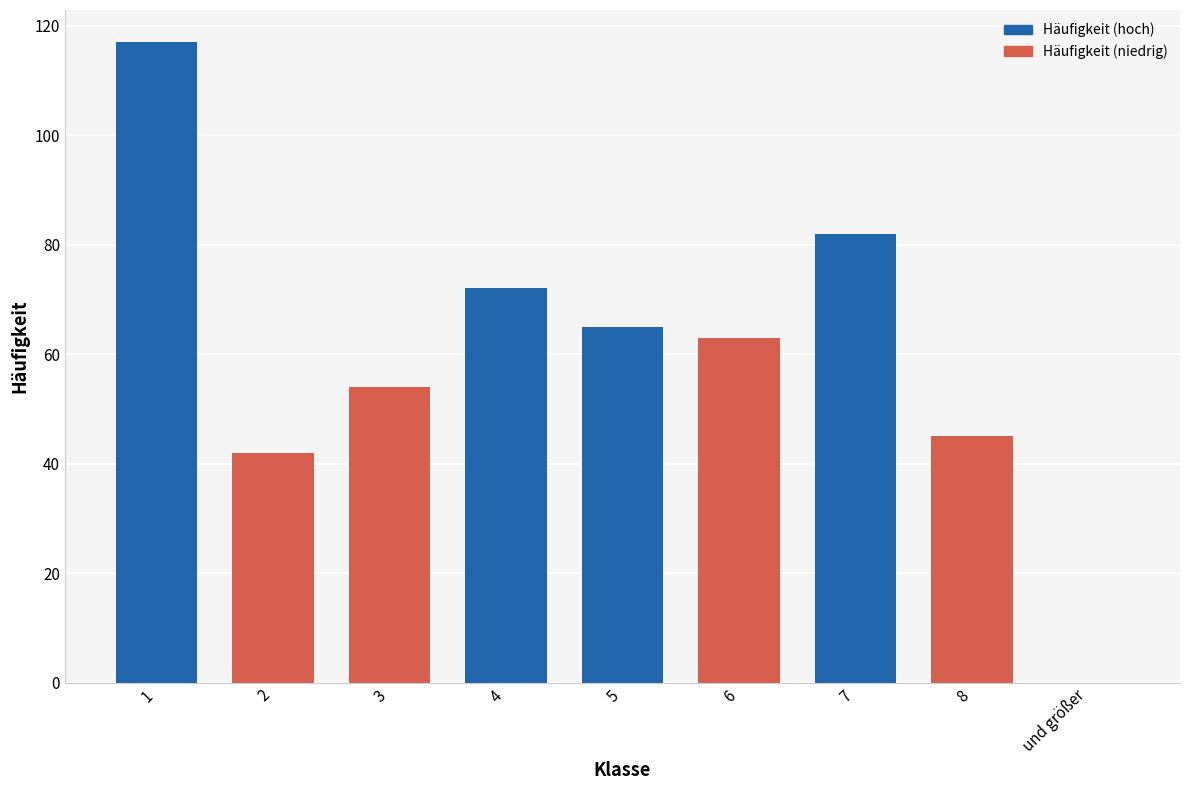

What is the maximum value shown in the chart?

117